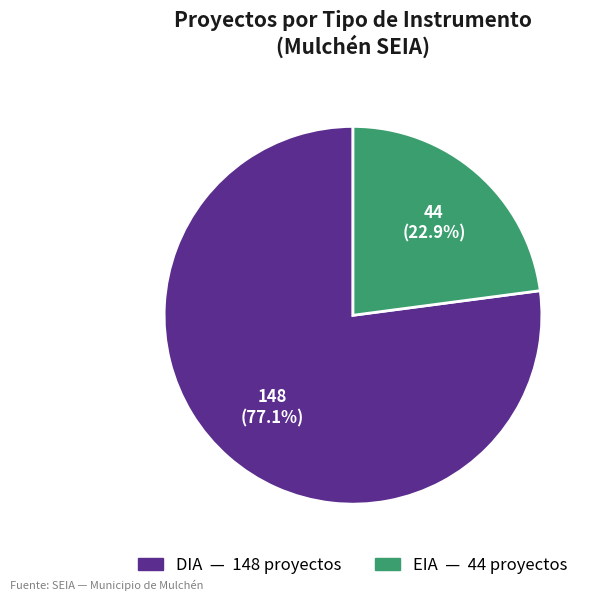

How many segments does this pie chart have?

2